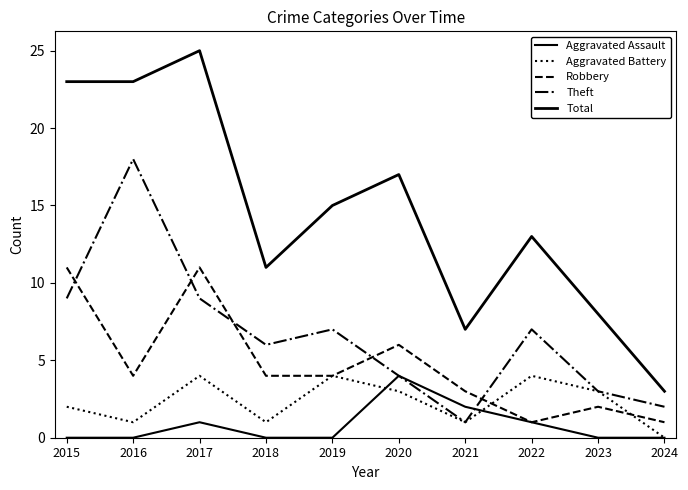

Is this an area chart (filled region under the line)?

No